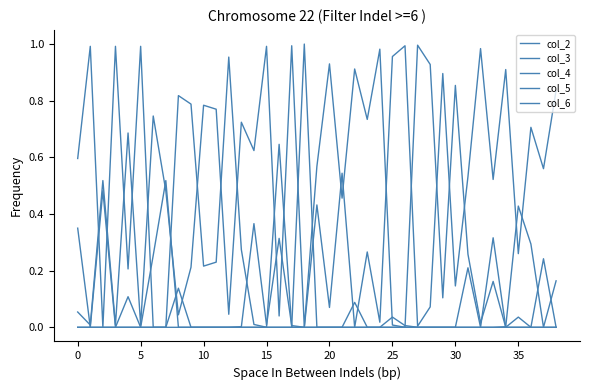

Which category has the highest value in the col_3 series?

18